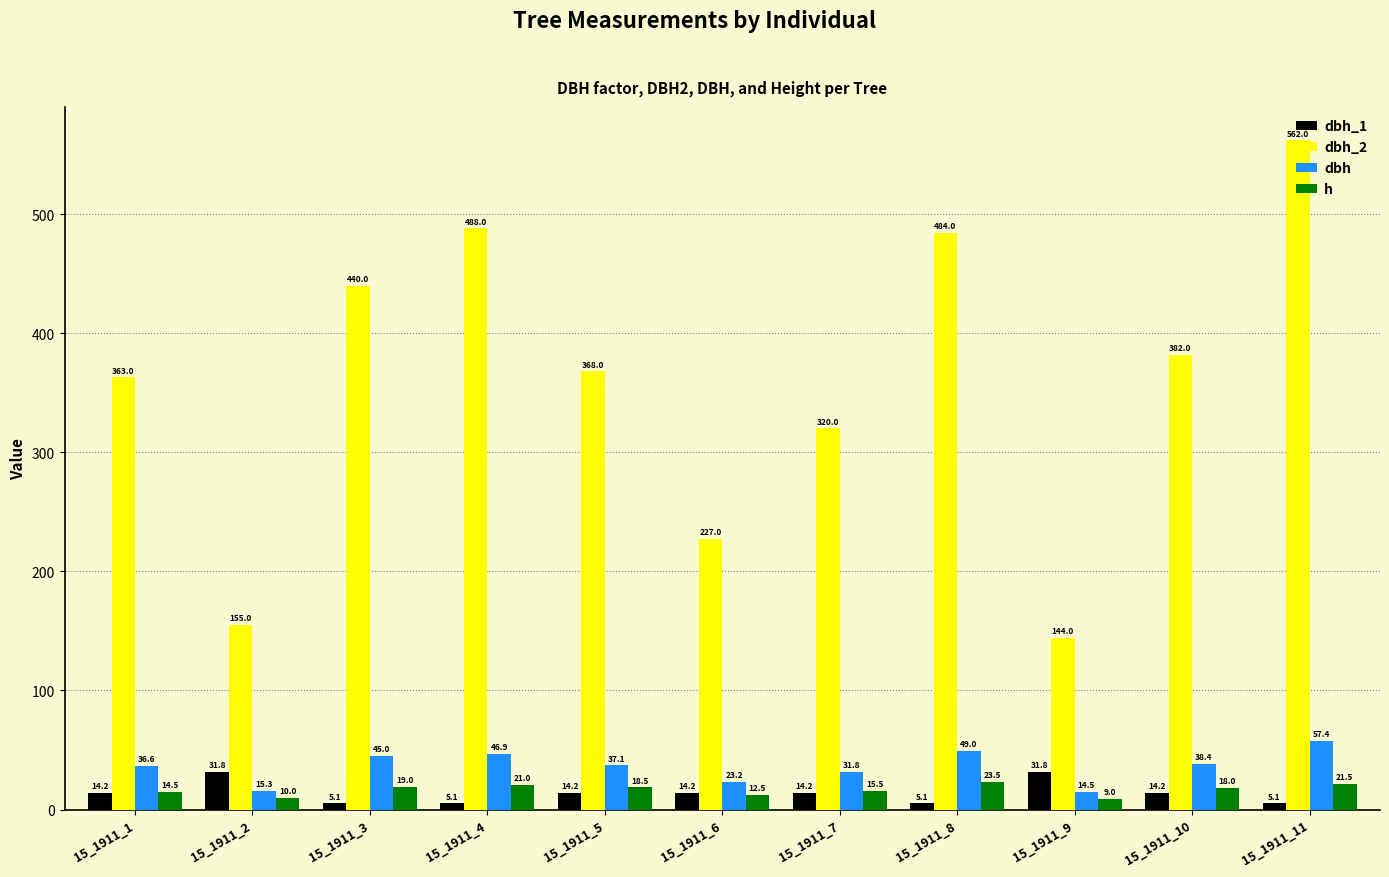

How many series are shown in this chart?

4